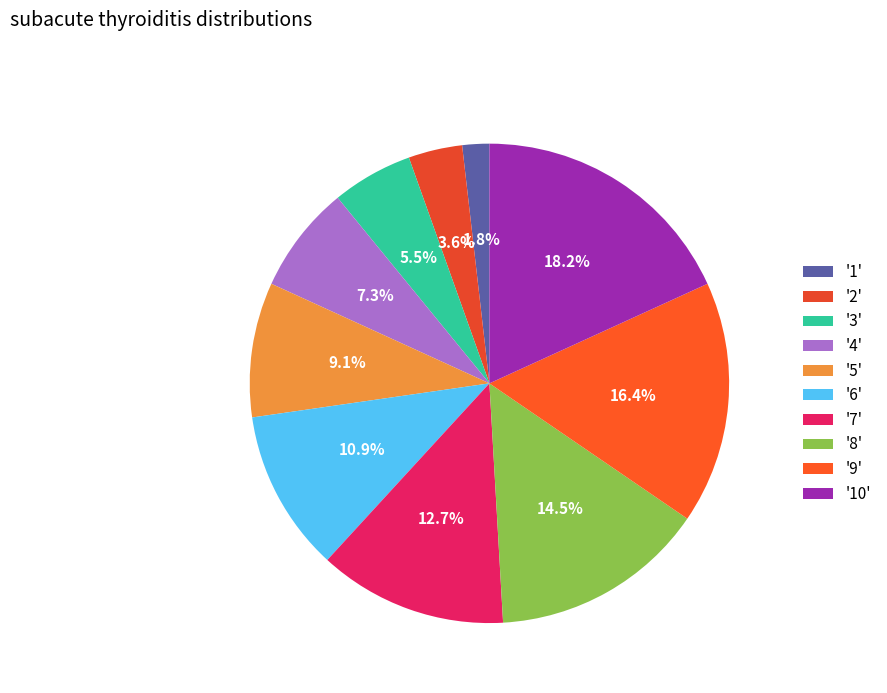

How many segments does this pie chart have?

10